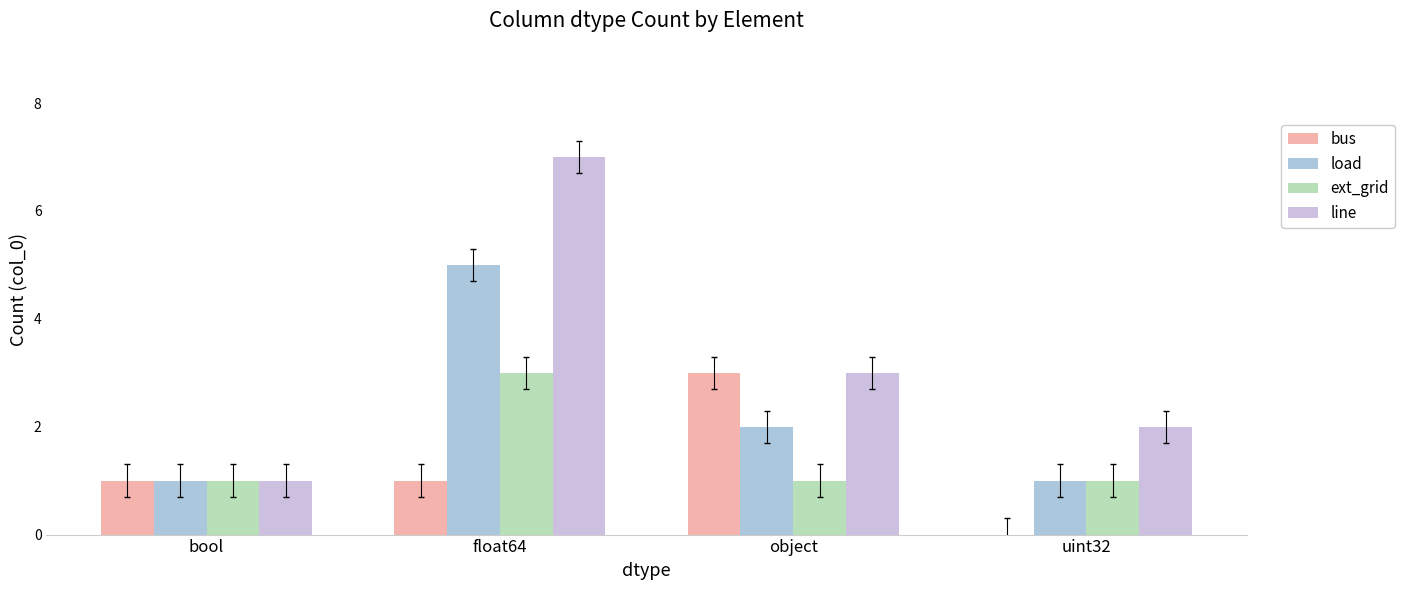

Which series has the largest total across all categories?

line